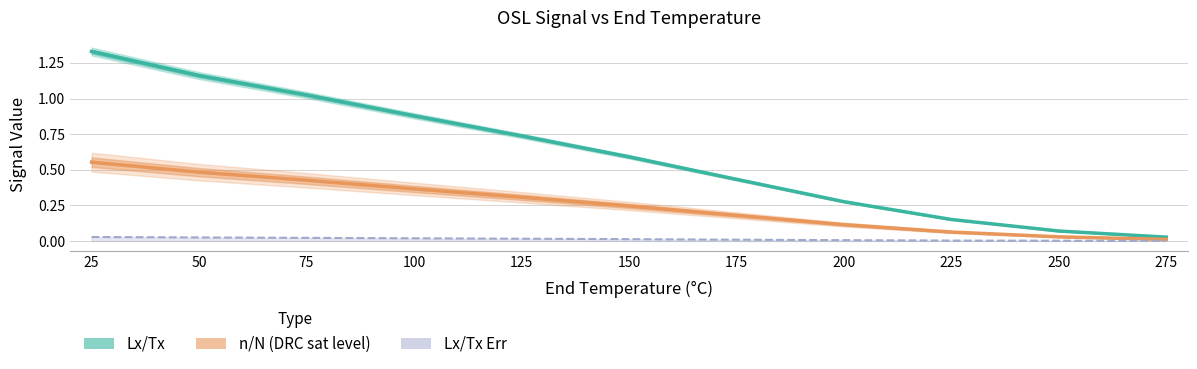

What is the difference between the second highest and minimum values in the Lx/Tx series?

1.1